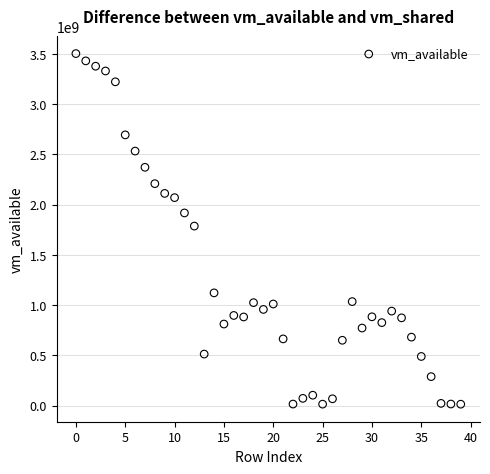

What is the range of Y values (max minus min)?

3490668544